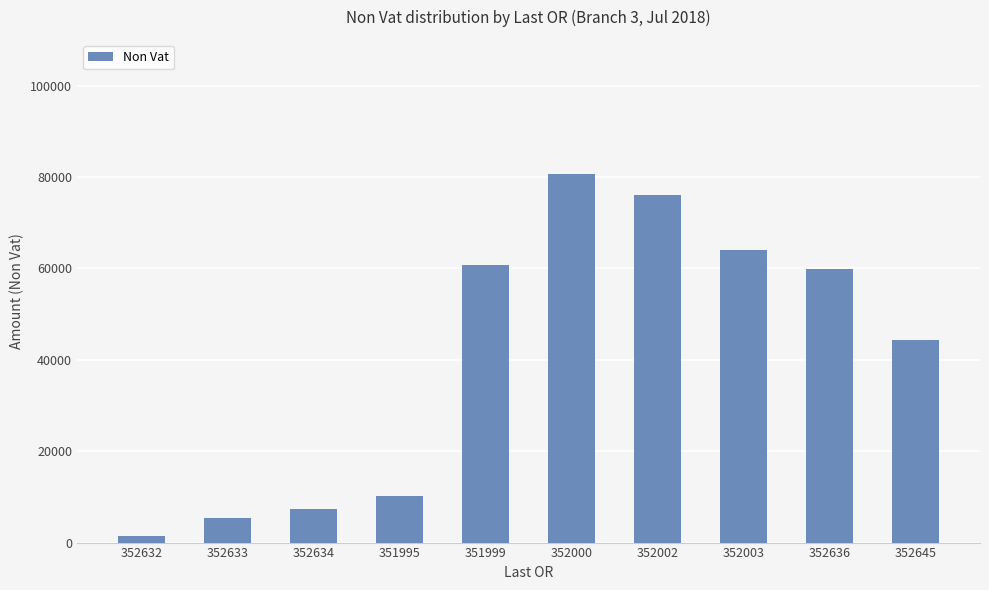

The chart shows a value of 59843.2 at 352636. True or false?

True